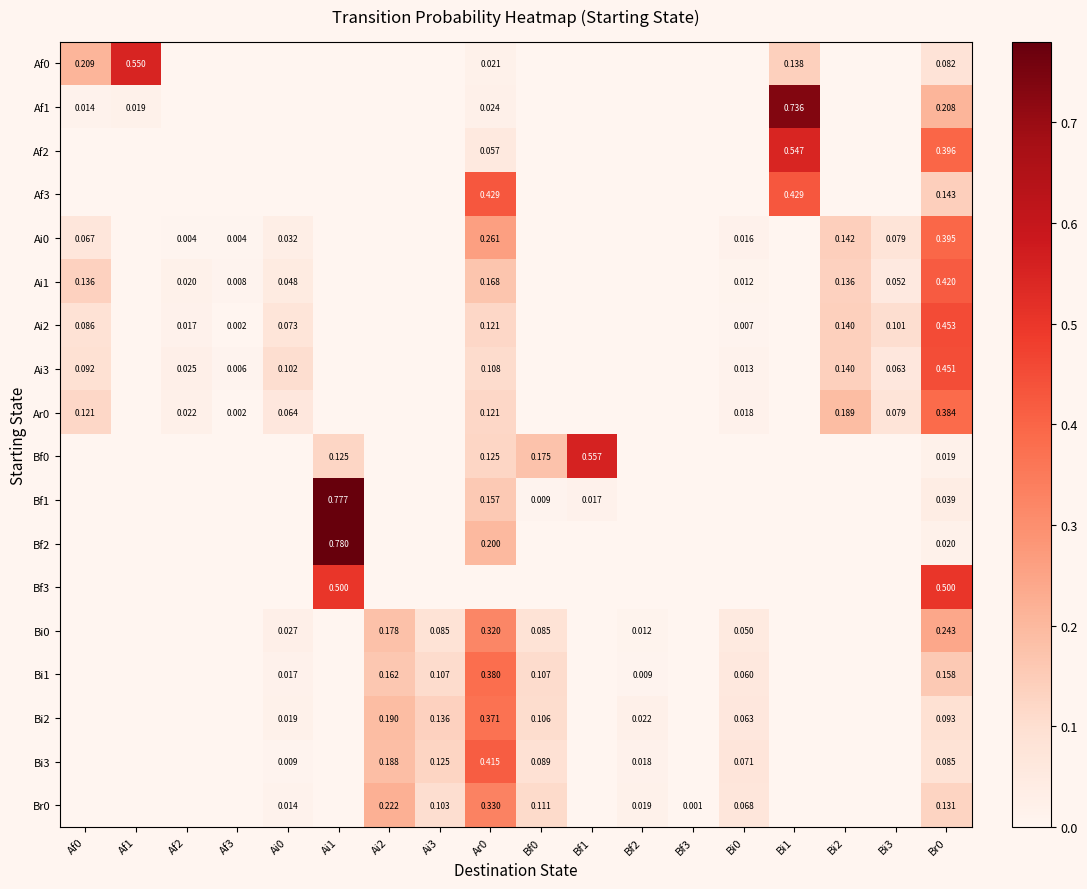

At which category is the sum across all series the highest?

Br0